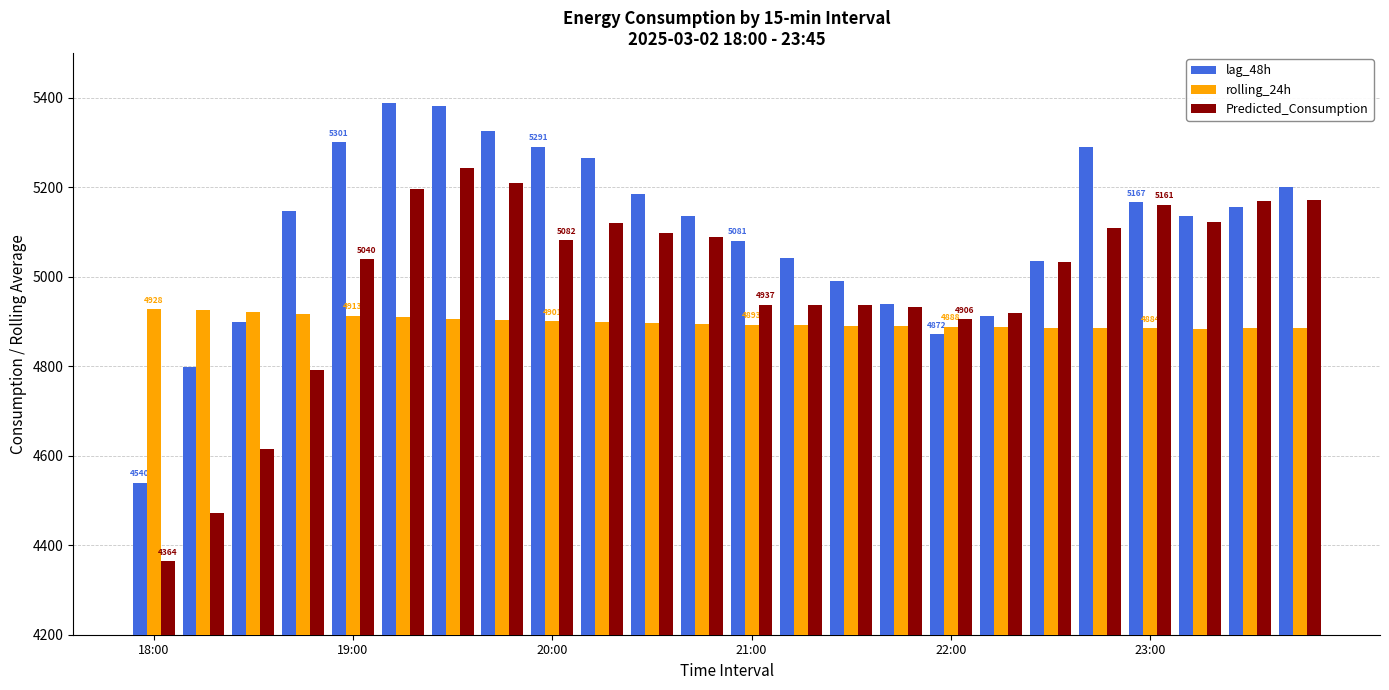

What is the minimum value shown in the chart?

4364.1